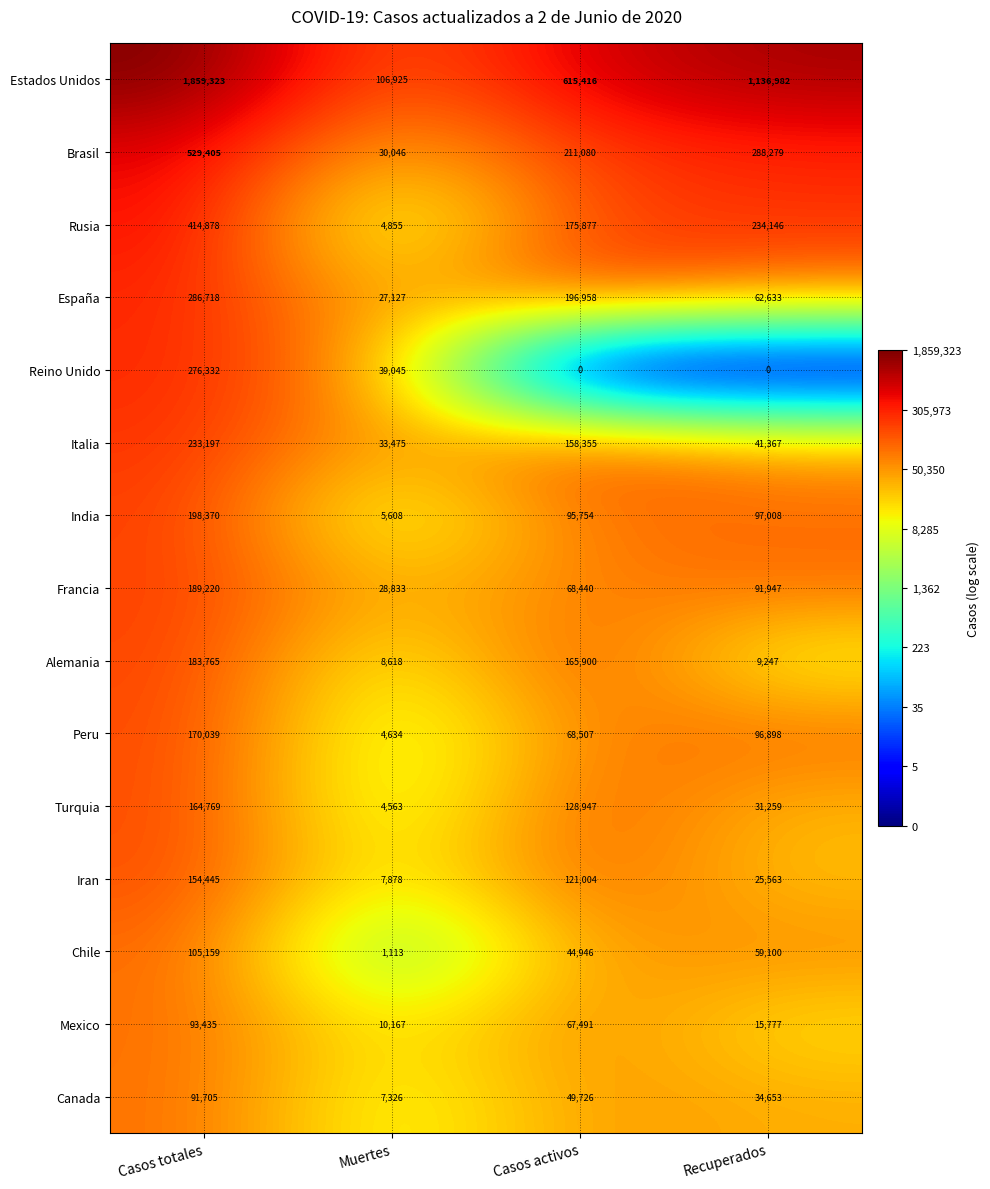

What is the maximum value shown in the chart?

1859323